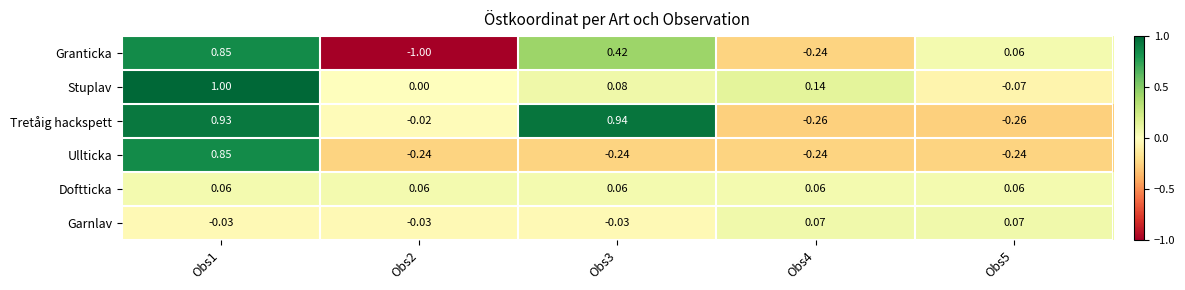

Which series has the largest total across all categories?

Tretåig hackspett